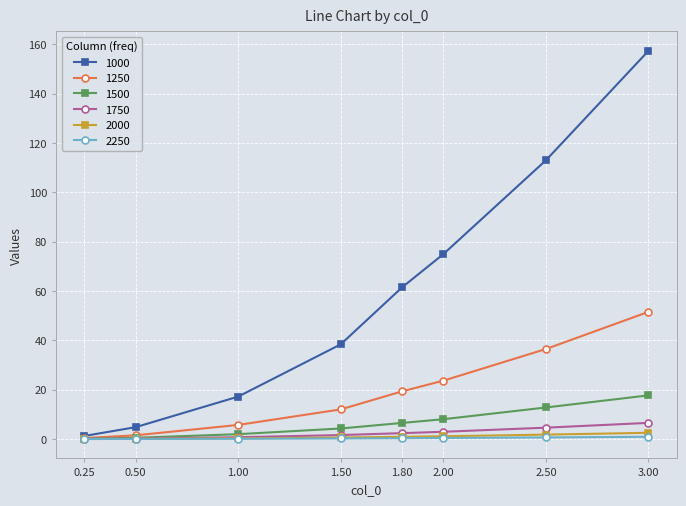

Rank the categories by 1000 value from highest to lowest.

3.00, 2.50, 2.00, 1.80, 1.50, 1.00, 0.50, 0.25